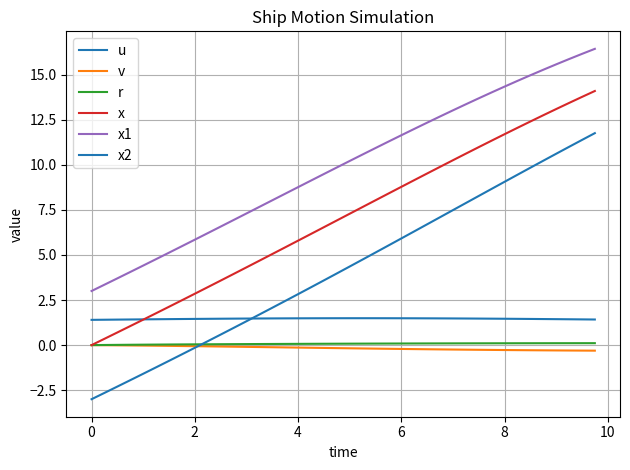

Reading left to right, list all the values displayed in this chart.

u: 1.4	1.4	1.4	1.4	1.4	1.4	1.4	1.4	1.5	1.5	1.5	1.5	1.5	1.5	1.5	1.5	1.5	1.5	1.5	1.5	1.5	1.5	1.5	1.5	1.5	1.5	1.5	1.5	1.5	1.5	1.5	1.5	1.5	1.5	1.5	1.4	1.4	1.4	1.4	1.4
v: 0.0	-0.0	-0.0	-0.0	-0.0	-0.0	-0.0	-0.1	-0.1	-0.1	-0.1	-0.1	-0.1	-0.1	-0.1	-0.1	-0.1	-0.1	-0.2	-0.2	-0.2	-0.2	-0.2	-0.2	-0.2	-0.2	-0.2	-0.2	-0.2	-0.3	-0.3	-0.3	-0.3	-0.3	-0.3	-0.3	-0.3	-0.3	-0.3	-0.3
r: 0.0	0.0	0.0	0.0	0.0	0.0	0.0	0.0	0.0	0.0	0.0	0.1	0.1	0.1	0.1	0.1	0.1	0.1	0.1	0.1	0.1	0.1	0.1	0.1	0.1	0.1	0.1	0.1	0.1	0.1	0.1	0.1	0.1	0.1	0.1	0.1	0.1	0.1	0.1	0.1
x: 0.0	0.3	0.7	1.1	1.4	1.8	2.1	2.5	2.8	3.2	3.6	3.9	4.3	4.7	5.0	5.4	5.8	6.2	6.5	6.9	7.3	7.7	8.0	8.4	8.8	9.1	9.5	9.9	10.2	10.6	11.0	11.3	11.7	12.0	12.4	12.7	13.1	13.4	13.8	14.1
x1: 3.0	3.4	3.7	4.1	4.4	4.8	5.1	5.5	5.8	6.2	6.6	6.9	7.3	7.7	8.0	8.4	8.8	9.1	9.5	9.8	10.2	10.6	10.9	11.3	11.6	12.0	12.3	12.7	13.0	13.4	13.7	14.0	14.3	14.6	15.0	15.3	15.6	15.9	16.1	16.4
x2: -3.0	-2.6	-2.3	-1.9	-1.6	-1.2	-0.9	-0.5	-0.1	0.2	0.6	1.0	1.3	1.7	2.1	2.4	2.8	3.2	3.6	4.0	4.4	4.7	5.1	5.5	5.9	6.3	6.7	7.1	7.5	7.9	8.3	8.7	9.1	9.4	9.8	10.2	10.6	11.0	11.4	11.8